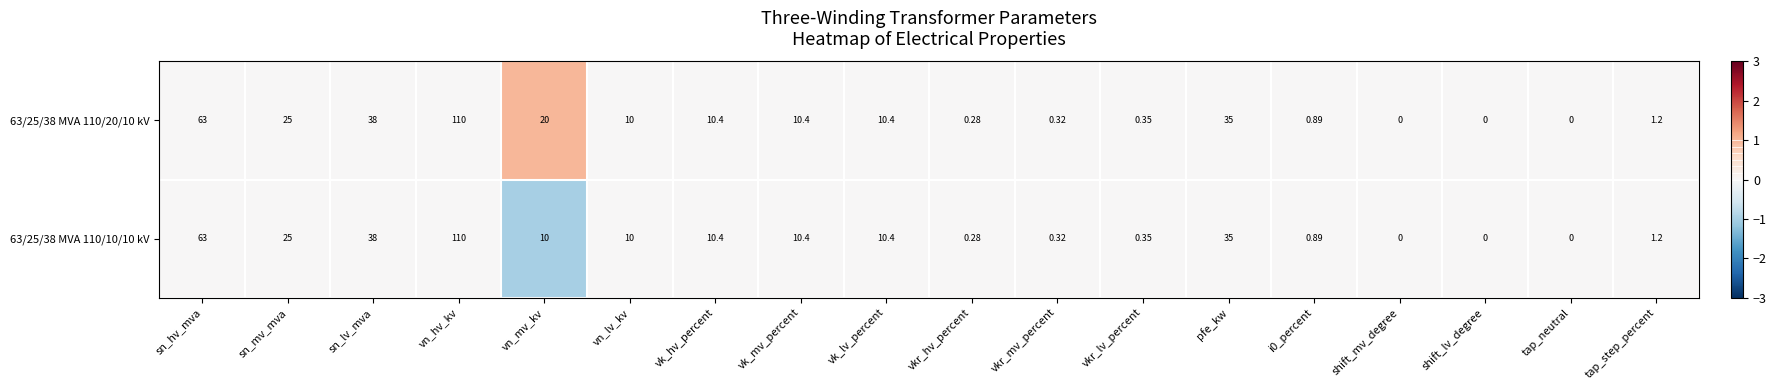

At which label is 63/25/38 MVA 110/20/10 kV closest to 55?

sn_hv_mva